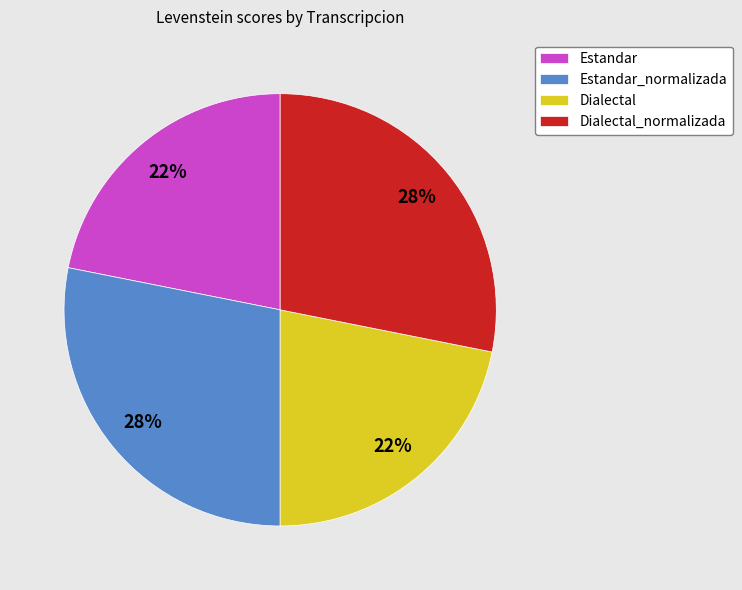

To the nearest percent, what portion does Estandar represent?

22%